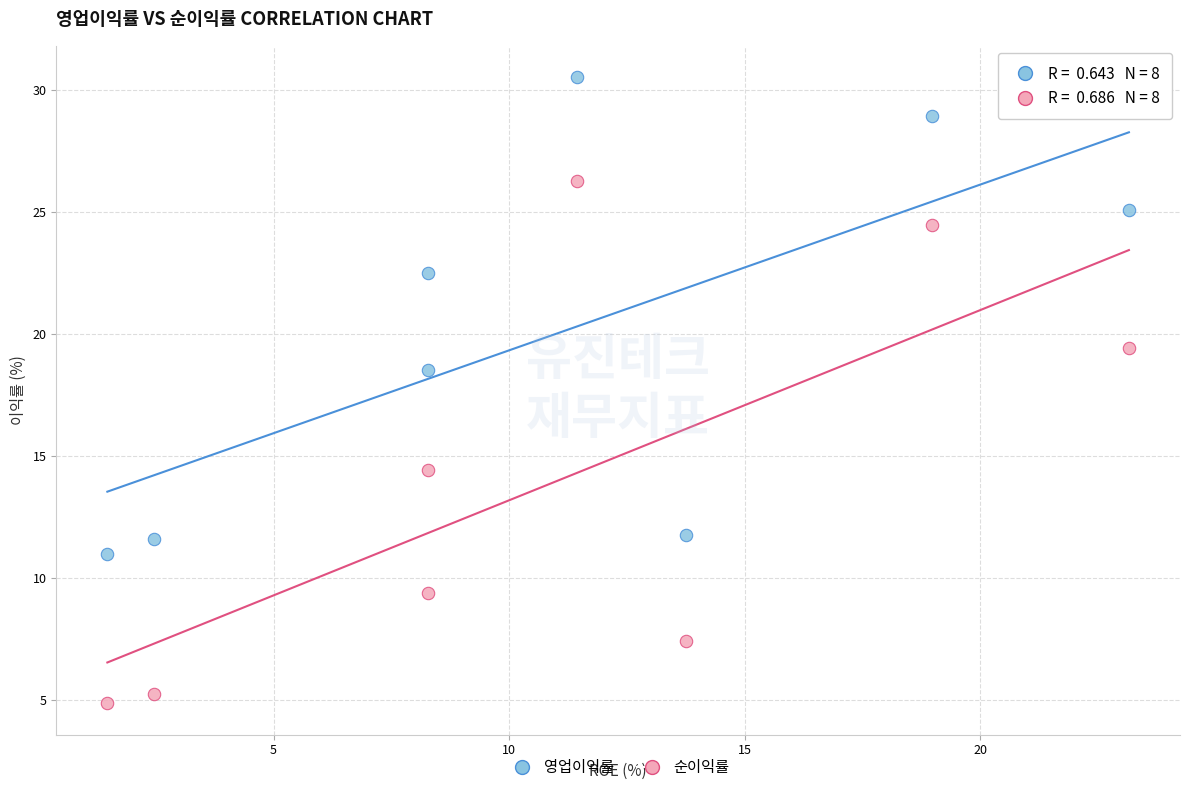

Across all data points, what is the range of X values (max minus min)?

21.7